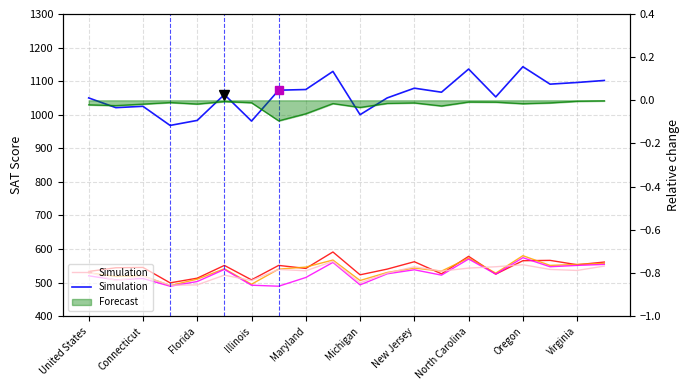

True or false: 2023_ERW and 2022_ERW intersect in this chart.

False